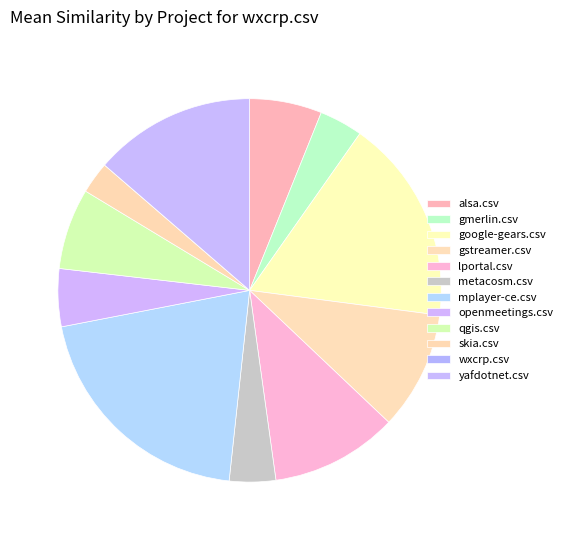

Which category has the biggest portion of the pie?

mplayer-ce.csv